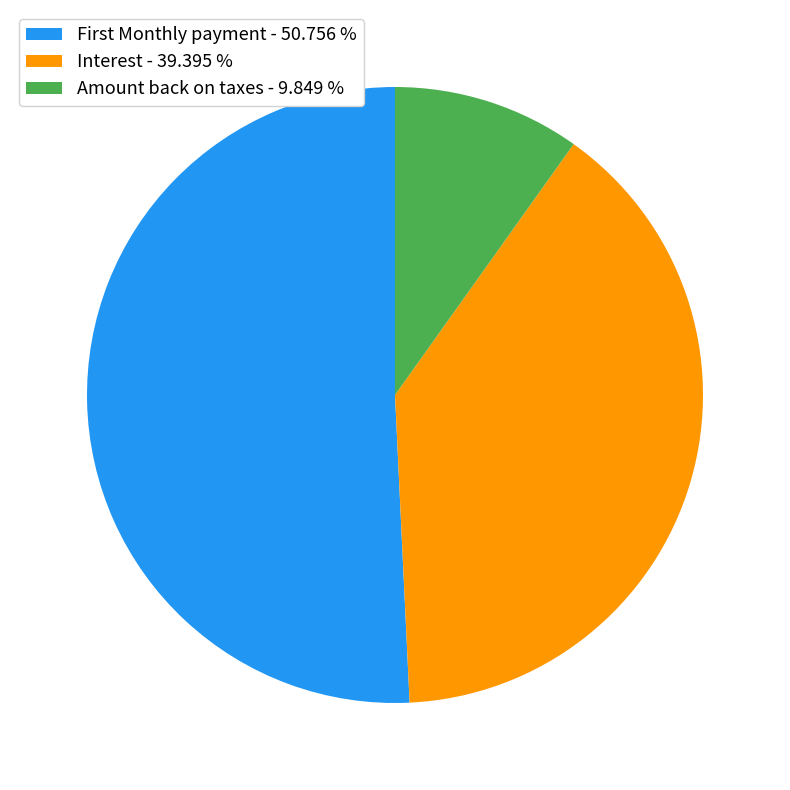

Do Amount back on taxes - 9.849 % and Interest - 39.395 % together represent more than half of the pie?

No